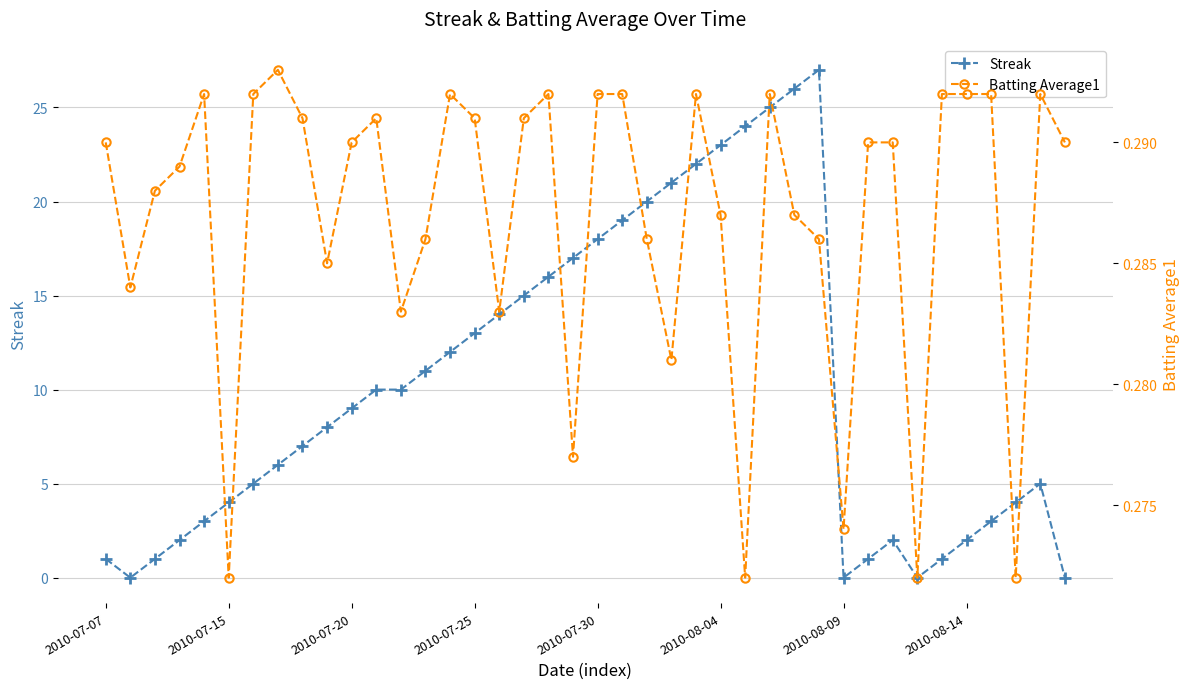

What is the maximum value for Streak?

27